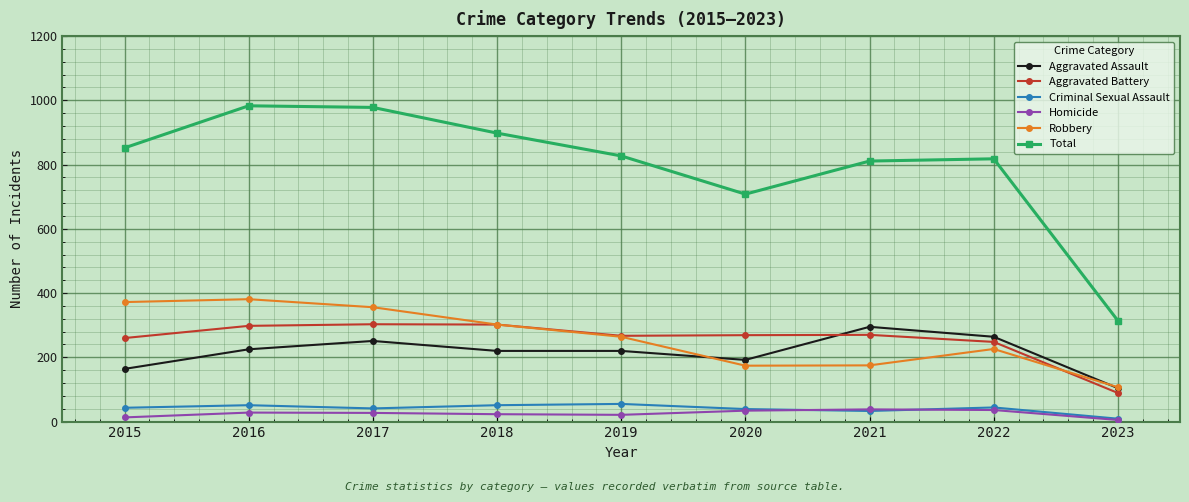

Which series changed the most between 2015 and 2023?

Total